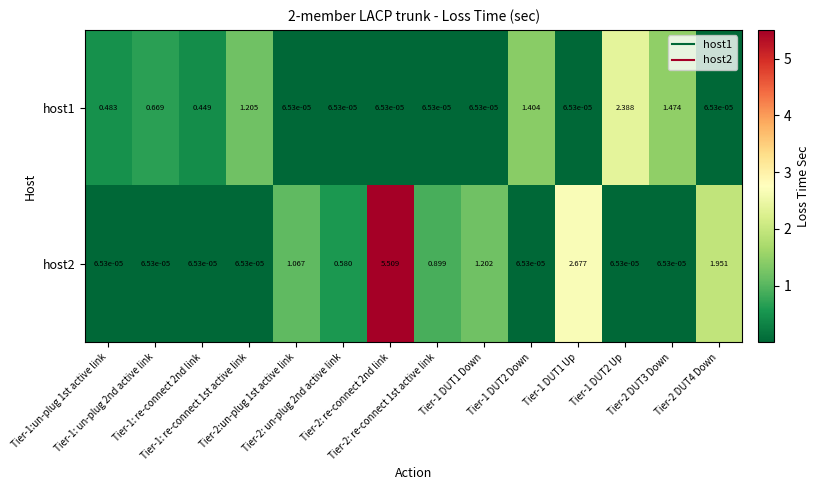

Rank the series by their average value, from lowest to highest.

host1, host2